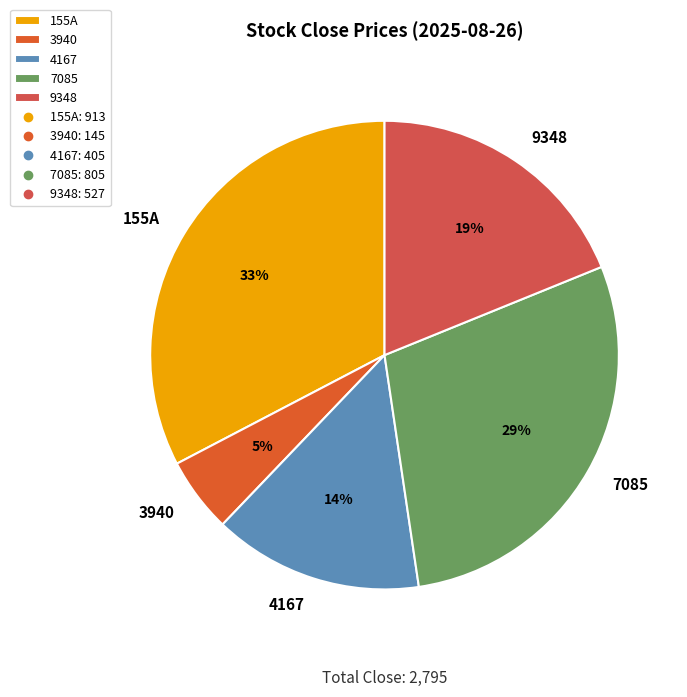

Combined, do 3940 and 7085 account for over 50%?

No